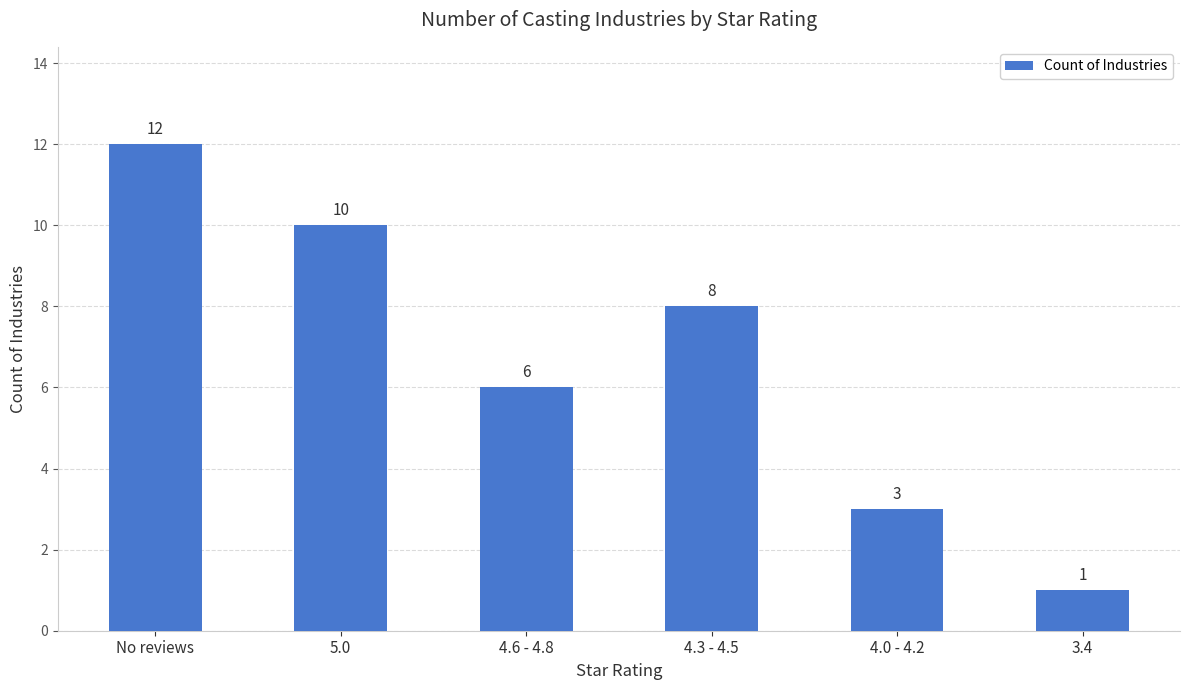

What is the maximum value shown in the chart?

12